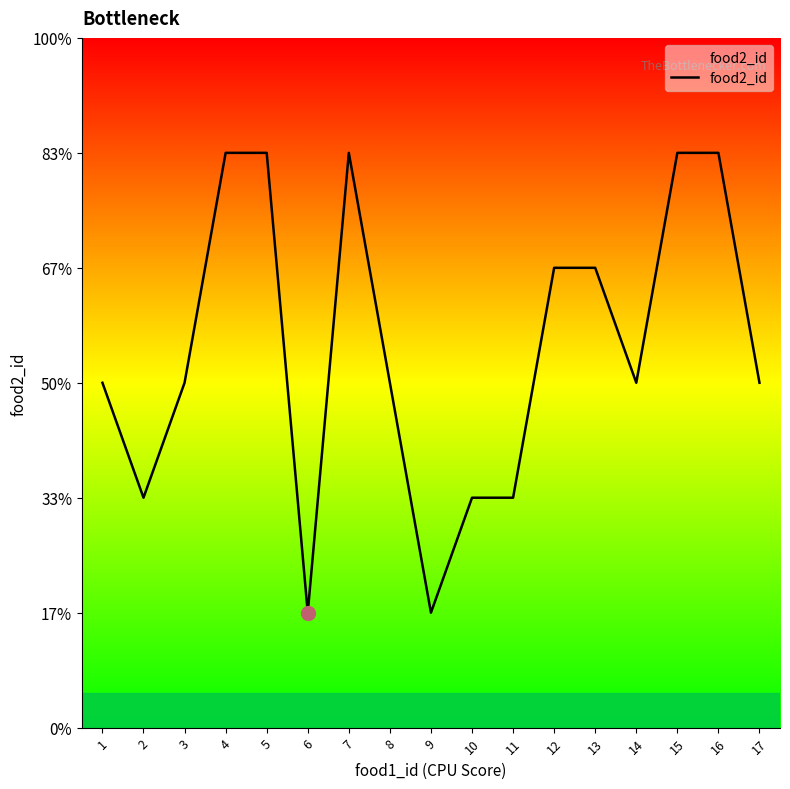

Does the chart display data point markers on the line(s)?

No